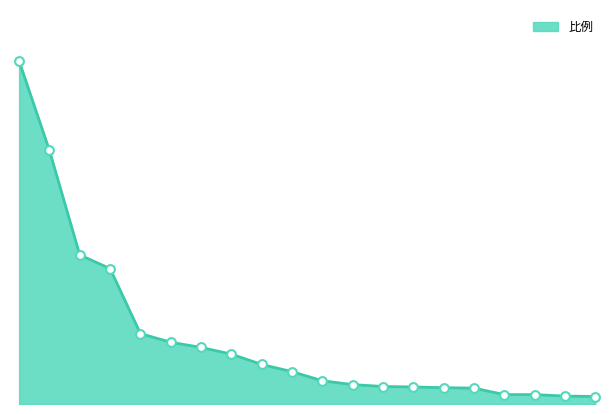

How many lines are shown in the chart?

1